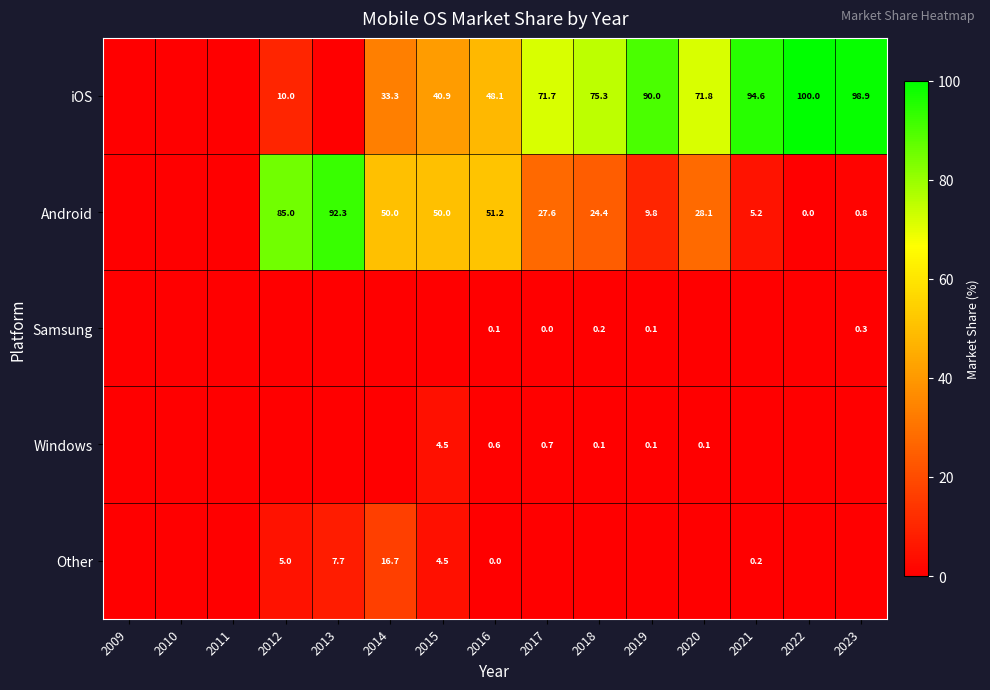

At how many categories does at least one series exceed 52?

9